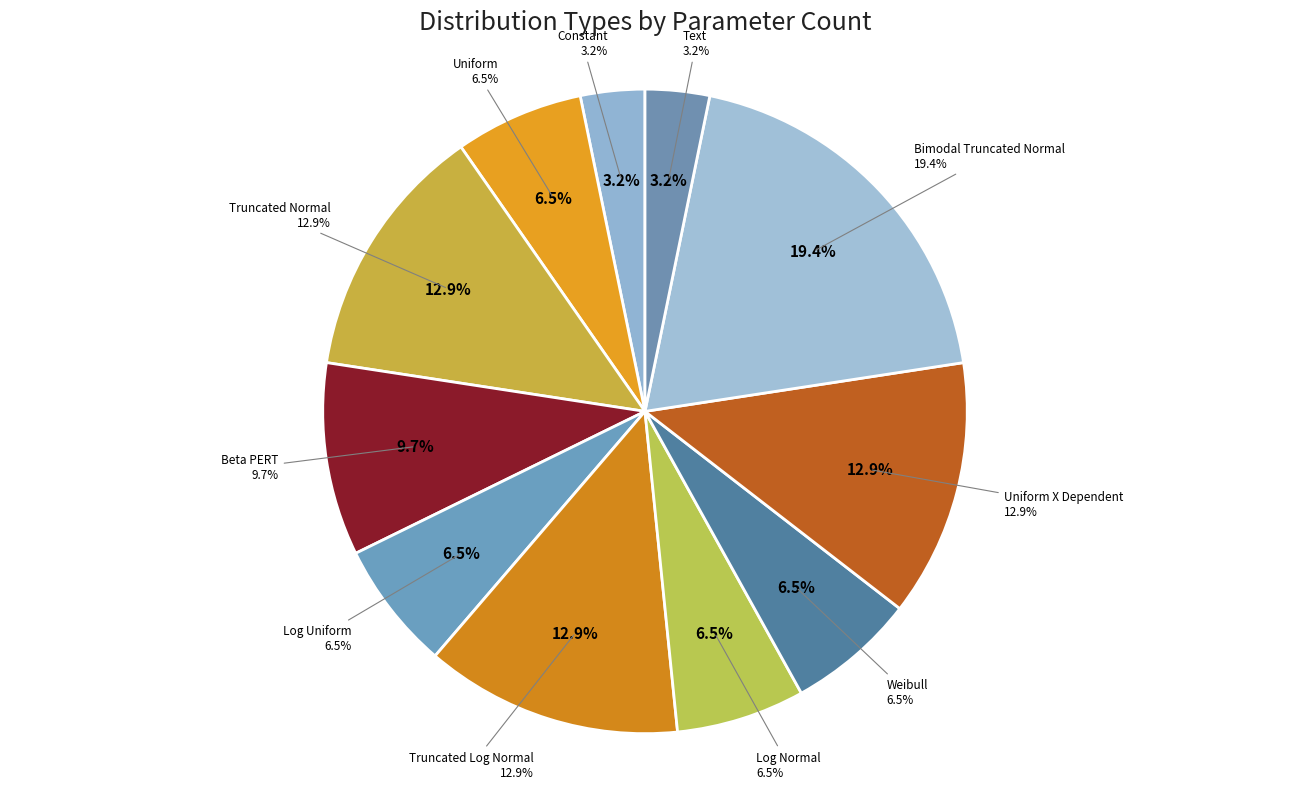

Rank the categories by value from lowest to highest.

Constant, Text, Uniform, Log Uniform, Log Normal, Weibull, Beta PERT, Truncated Normal, Truncated Log Normal, Uniform X Dependent, Bimodal Truncated Normal